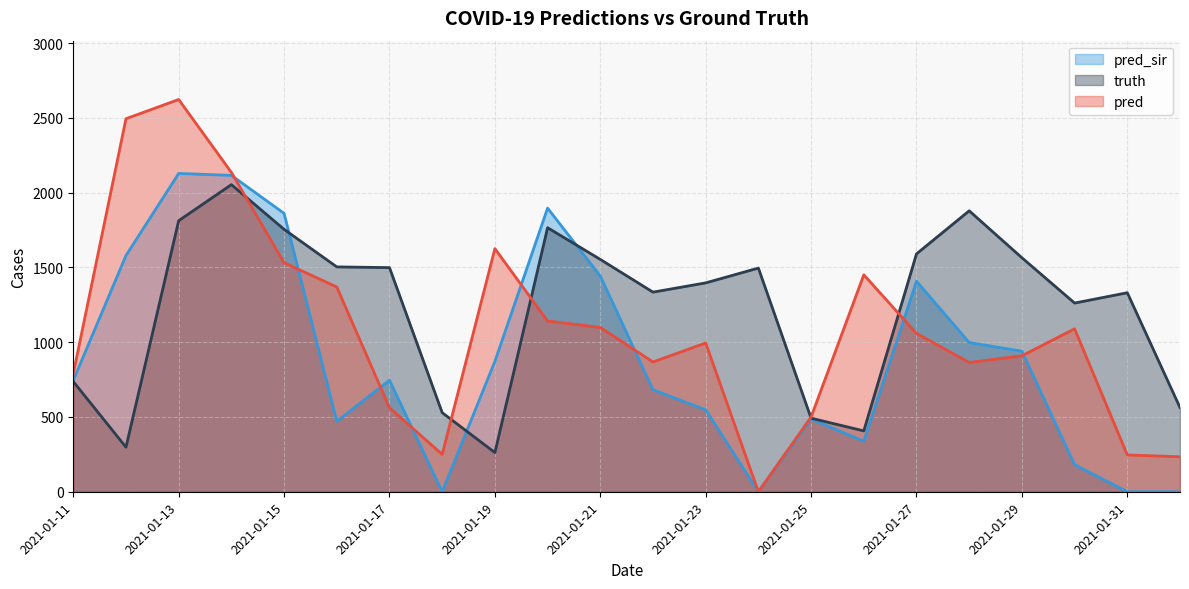

Rank the series by their average value, from lowest to highest.

pred_sir, pred, truth